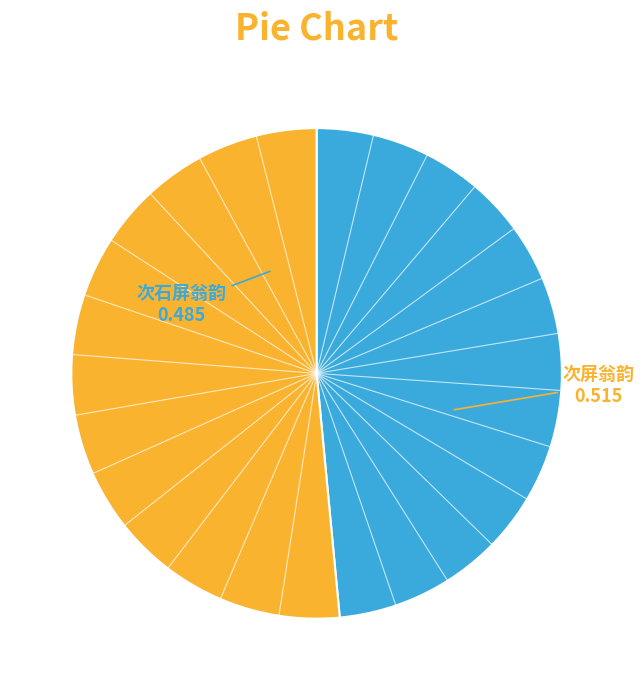

Which has a higher value, 次石屏翁韵 or 次屏翁韵?

次屏翁韵